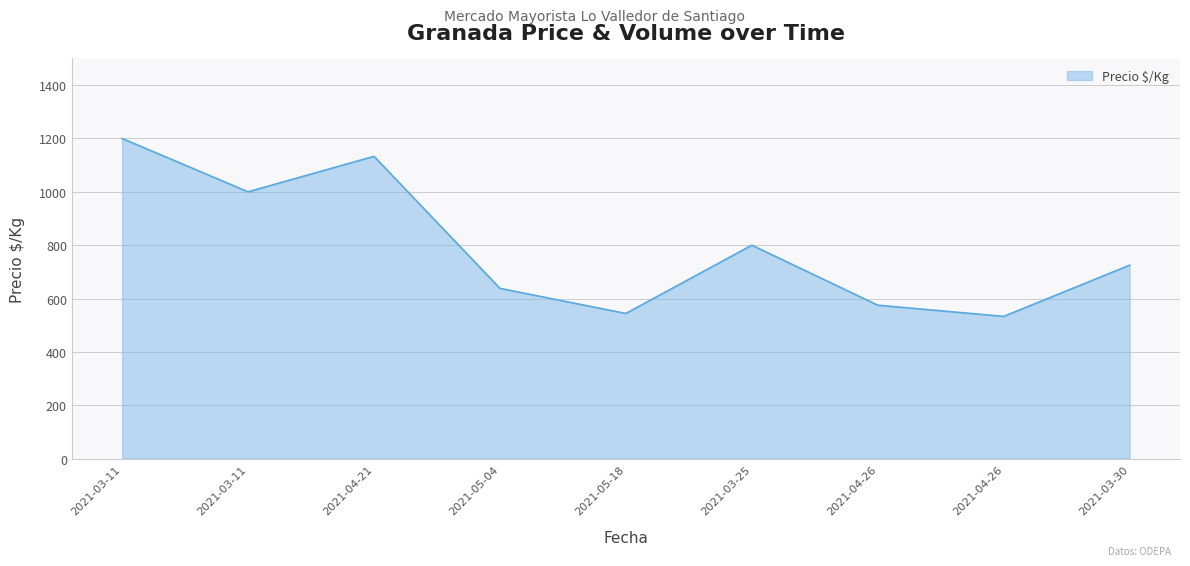

How many lines are shown in the chart?

1